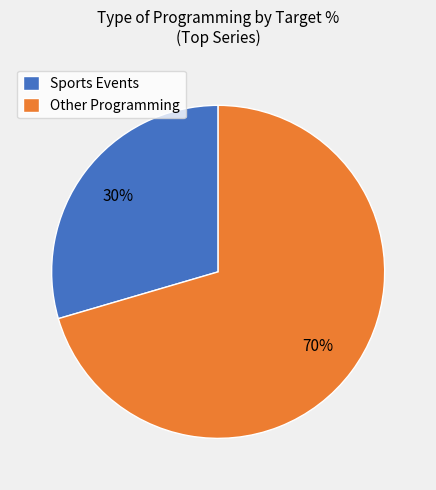

Combined, do Other Programming and Sports Events account for over 50%?

Yes